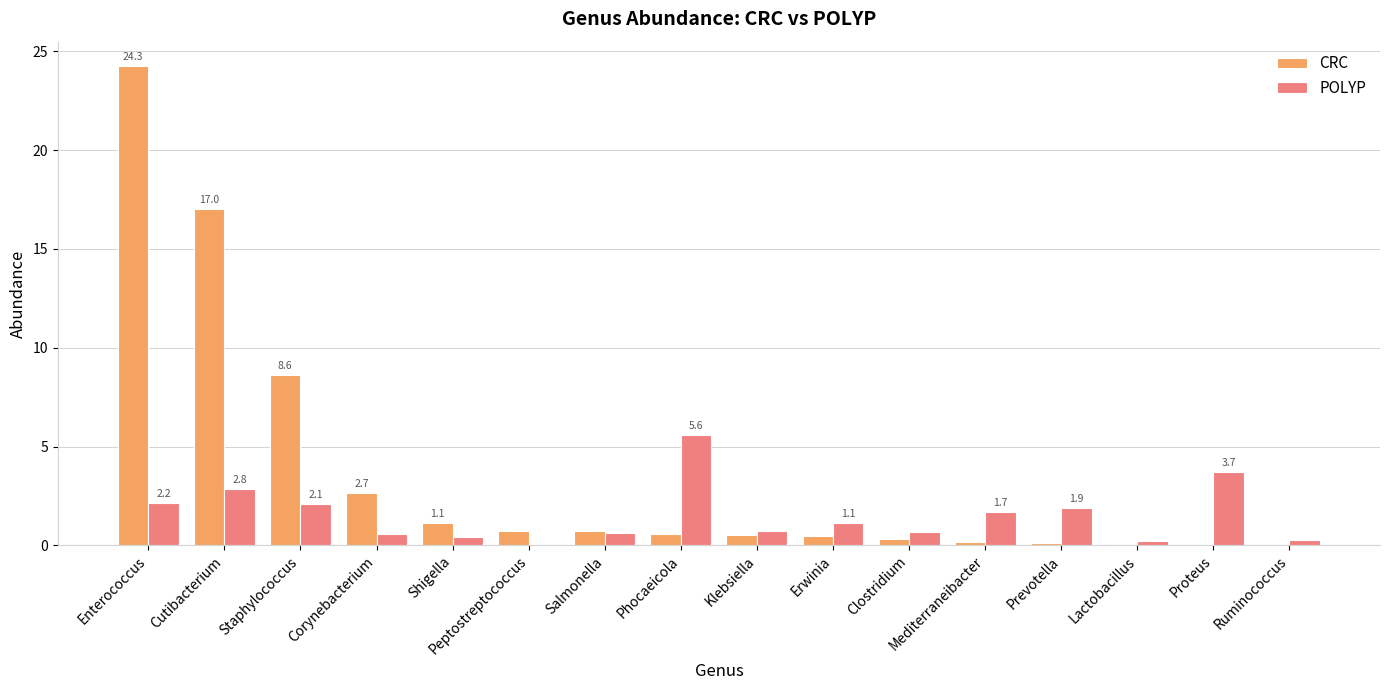

What is the greatest value displayed?

24.3